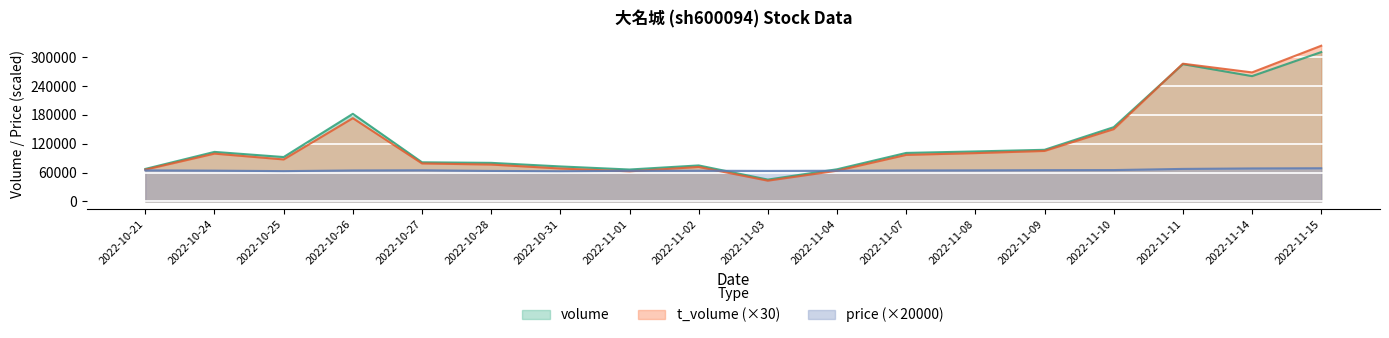

Reading left to right, transcribe all the data shown in this chart.

volume: 67561.0	103013.0	92328.0	182225.0	81381.0	80204.0	72767.0	66349.0	74859.0	45365.0	66836.0	100868.0	103974.0	107367.0	154432.0	285570.0	260683.0	310710.0
t_volume: 66090.0	99420.0	87300.0	173220.0	78990.0	76680.0	68430.0	62550.0	71640.0	43110.0	63810.0	96810.0	100470.0	105000.0	150360.0	286530.0	268410.0	323880.0
price: 64600.0	64000.0	63000.0	64400.0	64800.0	63400.0	62800.0	63600.0	63800.0	63400.0	63800.0	64400.0	64600.0	65000.0	65200.0	67600.0	68600.0	69000.0